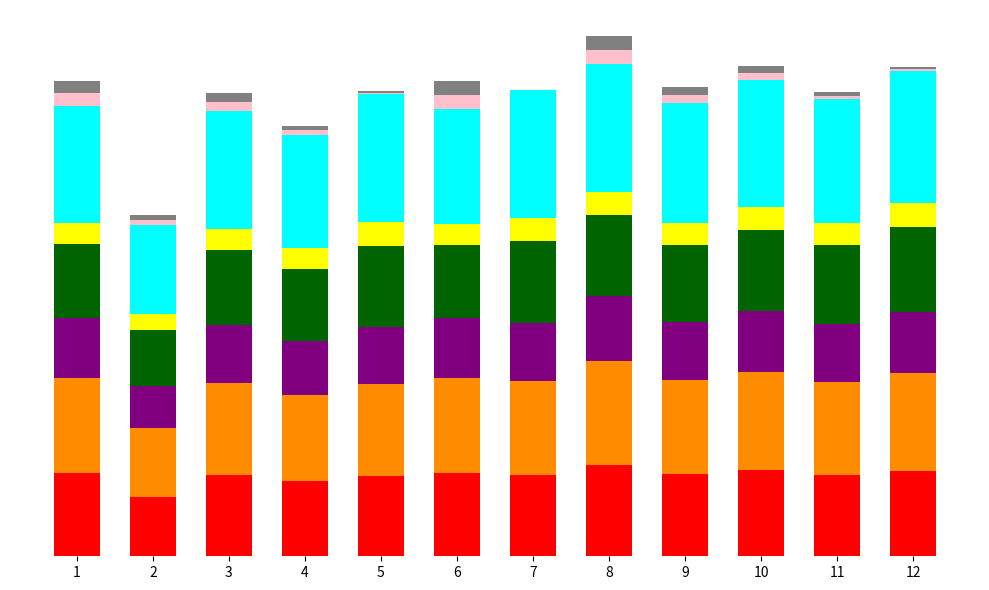

Are the bars horizontal?

No